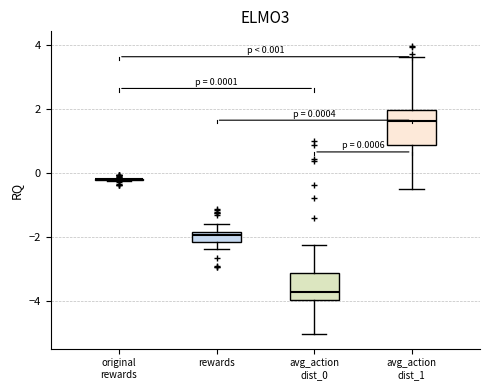

Comparing the boxes themselves (not the whiskers), which one is the tallest?

avg_action dist_1